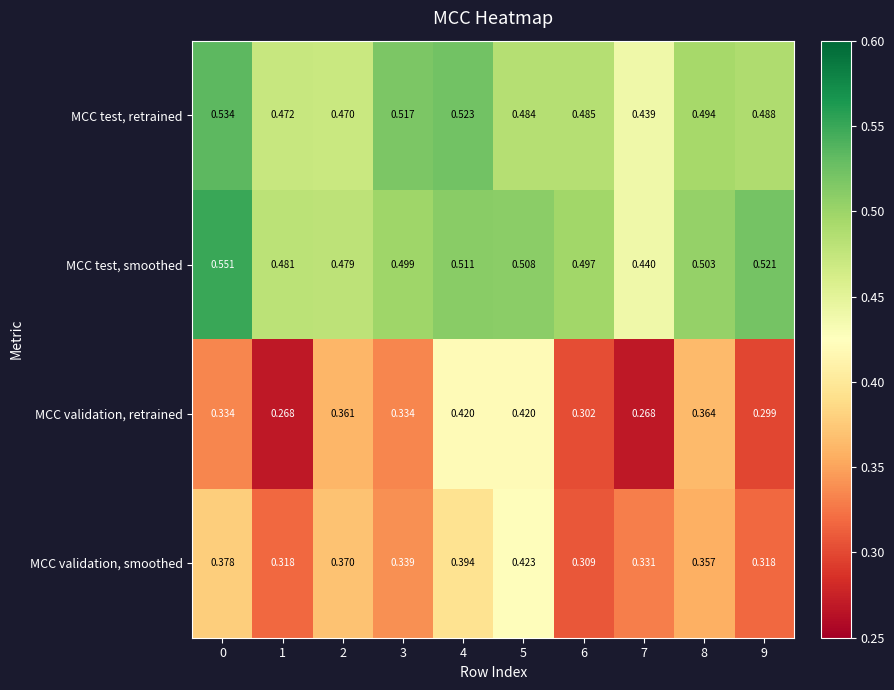

Is the value of MCC validation, retrained at 0 greater than the value of MCC test, retrained at 1?

No